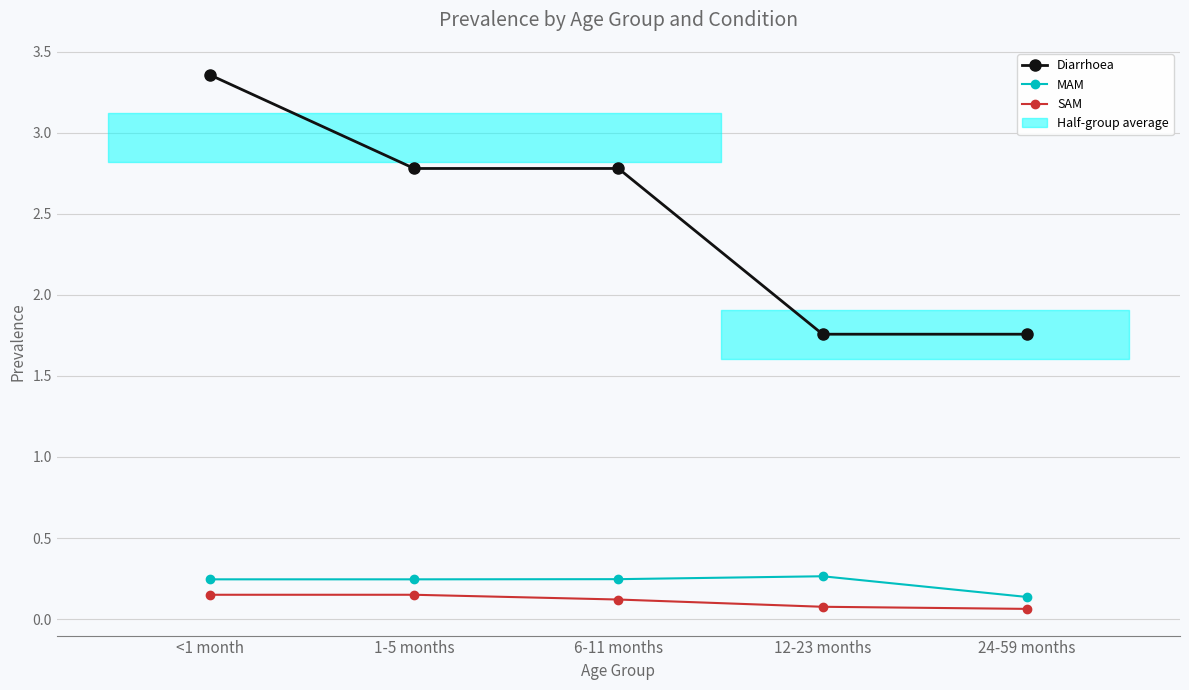

List the series in order of their peak value, lowest first.

SAM, MAM, Diarrhoea